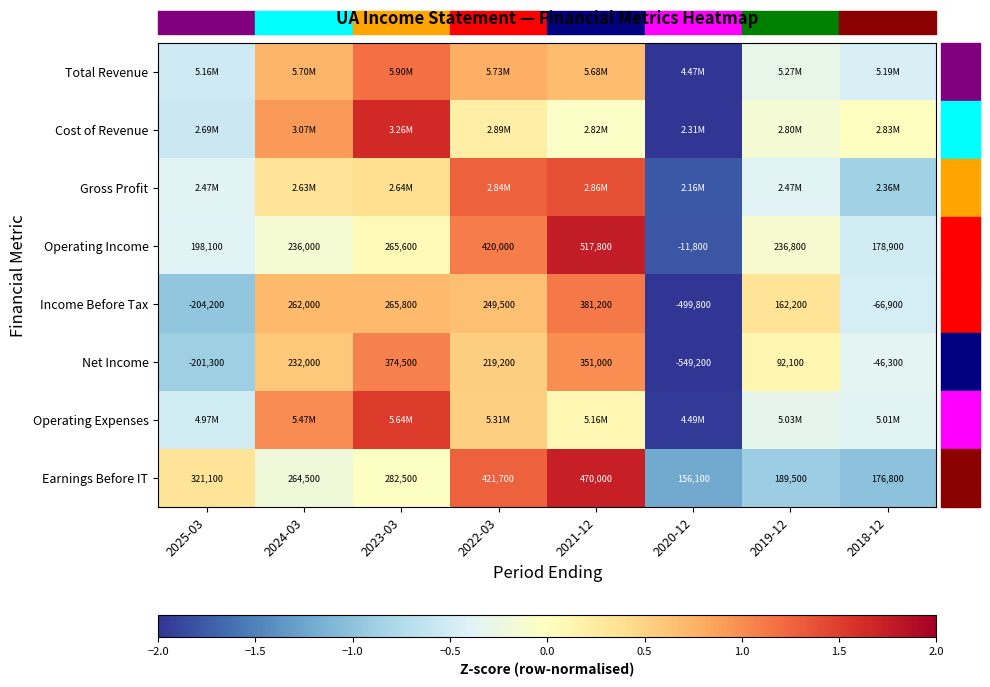

How many values in Income Before Tax are below zero?

3